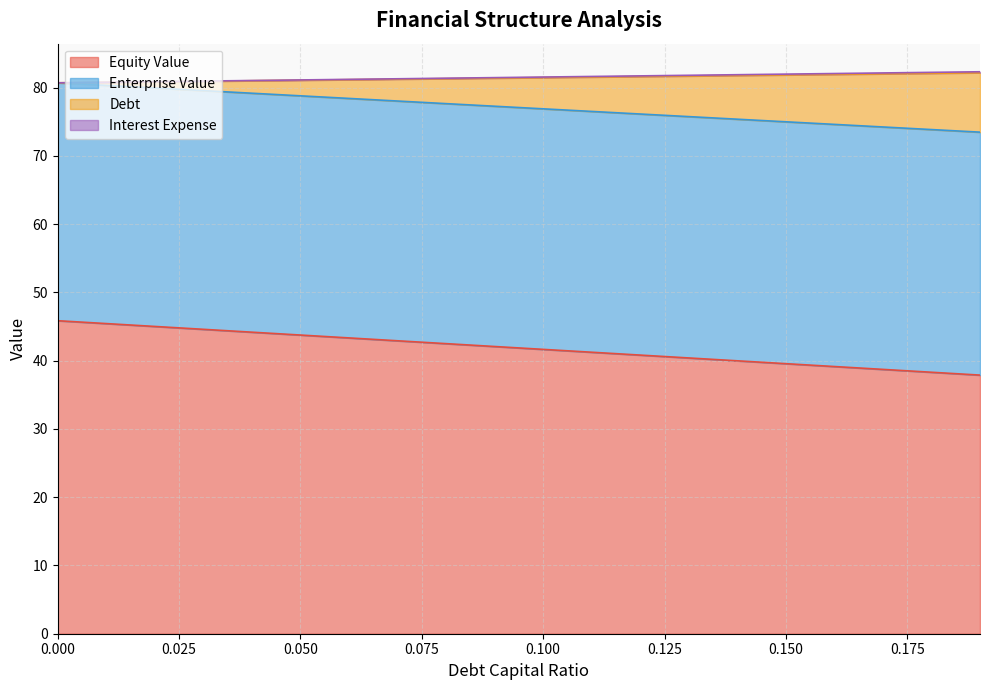

What is the spread (max minus min) of values at 0.14?

41.9